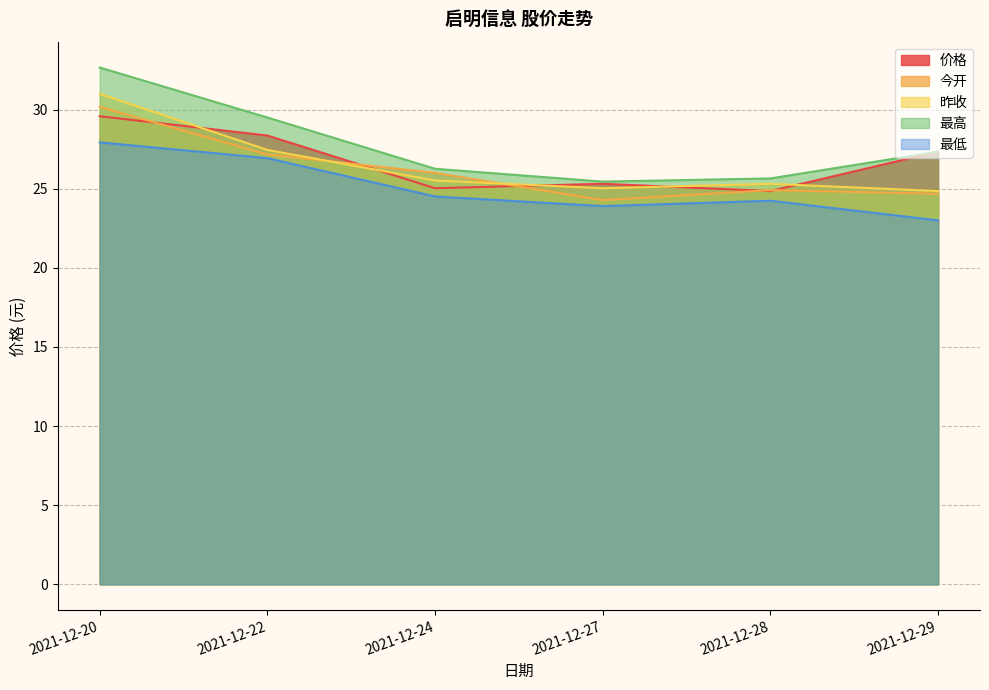

How many lines are shown in the chart?

5